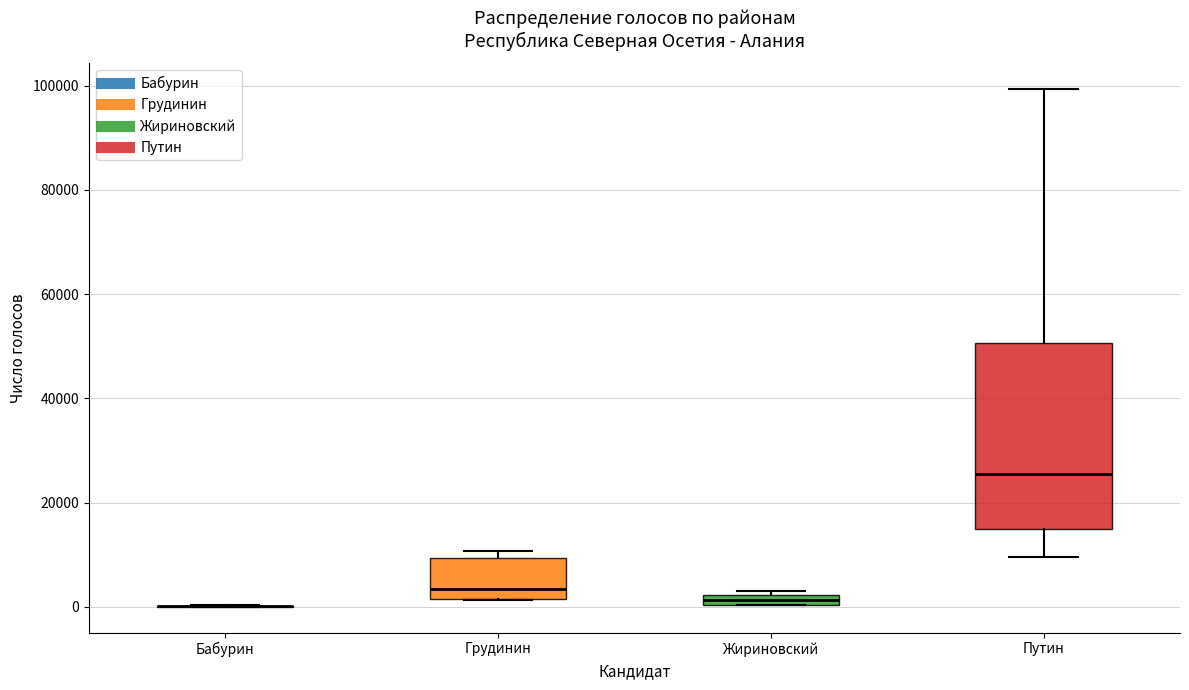

Comparing the boxes themselves (not the whiskers), which one is the tallest?

Путин